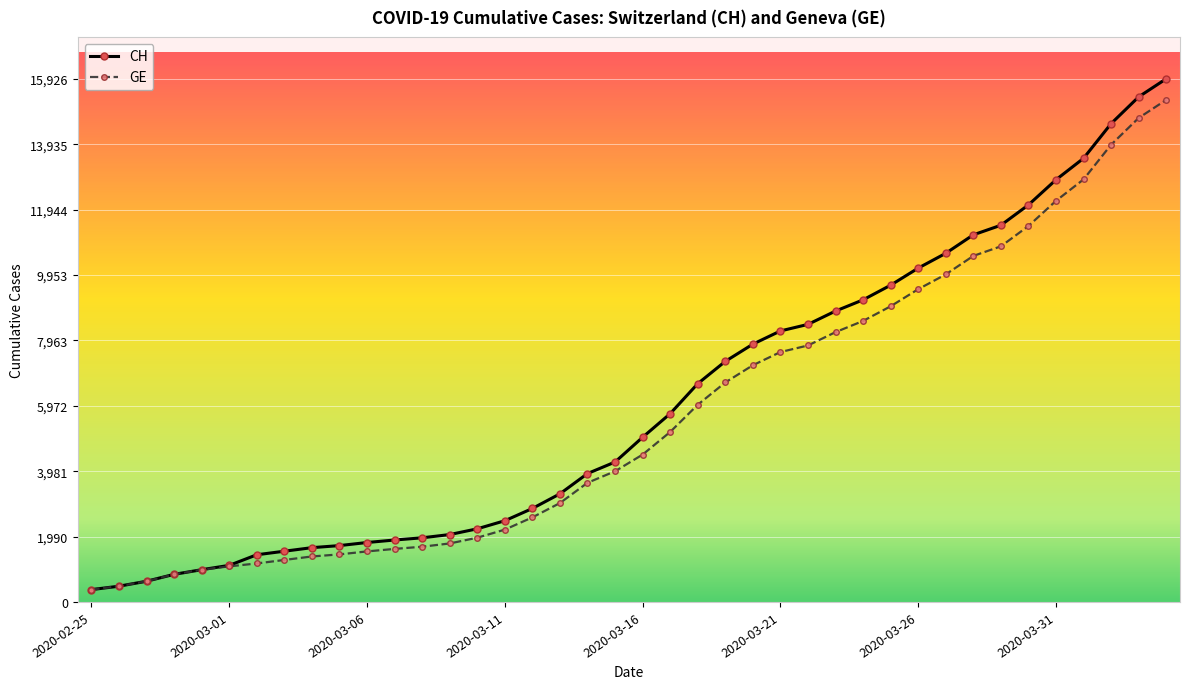

What is the value of the CH point at the 40th from the left?

15926